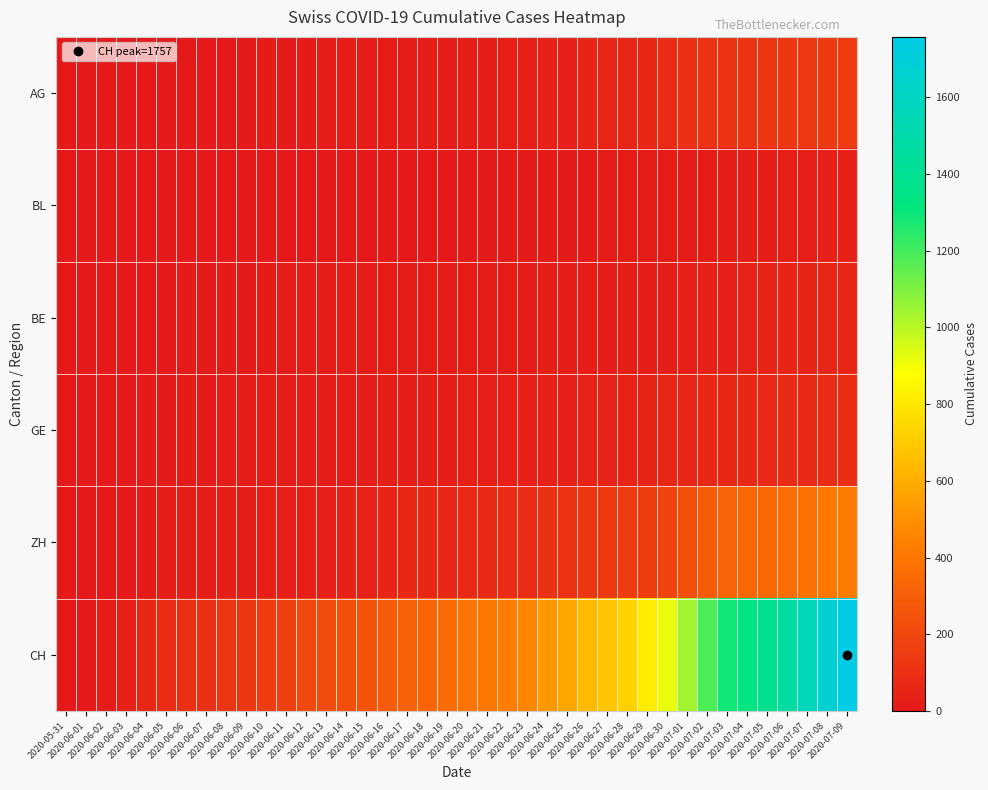

Reading left to right, transcribe all the data shown in this chart.

AG: 2020-05-31=0	2020-06-01=0	2020-06-02=0	2020-06-03=1	2020-06-04=3	2020-06-05=3	2020-06-06=5	2020-06-07=5	2020-06-08=5	2020-06-09=7	2020-06-10=7	2020-06-11=10	2020-06-12=13	2020-06-13=14	2020-06-14=16	2020-06-15=17	2020-06-16=18	2020-06-17=18	2020-06-18=21	2020-06-19=23	2020-06-20=26	2020-06-21=26	2020-06-22=28	2020-06-23=28	2020-06-24=35	2020-06-25=40	2020-06-26=50	2020-06-27=55	2020-06-28=59	2020-06-29=65	2020-06-30=88	2020-07-01=103	2020-07-02=116	2020-07-03=120	2020-07-04=123	2020-07-05=125	2020-07-06=132	2020-07-07=140	2020-07-08=147	2020-07-09=153
BL: 2020-05-31=0	2020-06-01=0	2020-06-02=1	2020-06-03=2	2020-06-04=2	2020-06-05=2	2020-06-06=3	2020-06-07=3	2020-06-08=3	2020-06-09=4	2020-06-10=4	2020-06-11=4	2020-06-12=4	2020-06-13=4	2020-06-14=4	2020-06-15=4	2020-06-16=5	2020-06-17=5	2020-06-18=5	2020-06-19=5	2020-06-20=6	2020-06-21=7	2020-06-22=7	2020-06-23=7	2020-06-24=9	2020-06-25=10	2020-06-26=12	2020-06-27=14	2020-06-28=16	2020-06-29=17	2020-06-30=17	2020-07-01=18	2020-07-02=19	2020-07-03=23	2020-07-04=27	2020-07-05=27	2020-07-06=29	2020-07-07=32	2020-07-08=35	2020-07-09=38
BE: 2020-05-31=0	2020-06-01=0	2020-06-02=1	2020-06-03=2	2020-06-04=4	2020-06-05=6	2020-06-06=8	2020-06-07=8	2020-06-08=8	2020-06-09=9	2020-06-10=9	2020-06-11=14	2020-06-12=17	2020-06-13=17	2020-06-14=17	2020-06-15=17	2020-06-16=17	2020-06-17=17	2020-06-18=17	2020-06-19=17	2020-06-20=17	2020-06-21=17	2020-06-22=17	2020-06-23=17	2020-06-24=21	2020-06-25=21	2020-06-26=18	2020-06-27=19	2020-06-28=21	2020-06-29=25	2020-06-30=27	2020-07-01=29	2020-07-02=35	2020-07-03=39	2020-07-04=43	2020-07-05=49	2020-07-06=52	2020-07-07=53	2020-07-08=57	2020-07-09=59
GE: 2020-05-31=0	2020-06-01=1	2020-06-02=4	2020-06-03=6	2020-06-04=8	2020-06-05=10	2020-06-06=13	2020-06-07=13	2020-06-08=14	2020-06-09=14	2020-06-10=16	2020-06-11=16	2020-06-12=20	2020-06-13=20	2020-06-14=20	2020-06-15=22	2020-06-16=22	2020-06-17=23	2020-06-18=23	2020-06-19=27	2020-06-20=31	2020-06-21=31	2020-06-22=32	2020-06-23=36	2020-06-24=38	2020-06-25=40	2020-06-26=43	2020-06-27=43	2020-06-28=44	2020-06-29=52	2020-06-30=56	2020-07-01=57	2020-07-02=62	2020-07-03=64	2020-07-04=67	2020-07-05=69	2020-07-06=76	2020-07-07=80	2020-07-08=84	2020-07-09=92
ZH: 2020-05-31=0	2020-06-01=0	2020-06-02=2	2020-06-03=5	2020-06-04=13	2020-06-05=19	2020-06-06=23	2020-06-07=23	2020-06-08=23	2020-06-09=26	2020-06-10=28	2020-06-11=30	2020-06-12=33	2020-06-13=33	2020-06-14=38	2020-06-15=45	2020-06-16=52	2020-06-17=62	2020-06-18=67	2020-06-19=68	2020-06-20=75	2020-06-21=80	2020-06-22=83	2020-06-23=87	2020-06-24=103	2020-06-25=111	2020-06-26=130	2020-06-27=142	2020-06-28=153	2020-06-29=162	2020-06-30=190	2020-07-01=238	2020-07-02=294	2020-07-03=317	2020-07-04=330	2020-07-05=338	2020-07-06=357	2020-07-07=382	2020-07-08=405	2020-07-09=424
CH: 2020-05-31=0	2020-06-01=3	2020-06-02=20	2020-06-03=38	2020-06-04=62	2020-06-05=84	2020-06-06=100	2020-06-07=107	2020-06-08=125	2020-06-09=136	2020-06-10=154	2020-06-11=178	2020-06-12=206	2020-06-13=218	2020-06-14=234	2020-06-15=258	2020-06-16=285	2020-06-17=309	2020-06-18=325	2020-06-19=353	2020-06-20=385	2020-06-21=399	2020-06-22=431	2020-06-23=462	2020-06-24=528	2020-06-25=572	2020-06-26=640	2020-06-27=683	2020-06-28=722	2020-06-29=814	2020-06-30=919	2020-07-01=1037	2020-07-02=1185	2020-07-03=1284	2020-07-04=1334	2020-07-05=1387	2020-07-06=1468	2020-07-07=1567	2020-07-08=1668	2020-07-09=1757